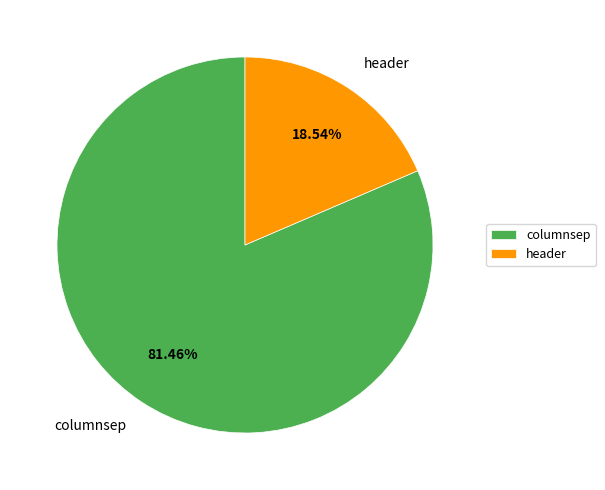

To the nearest percent, what percentage of the pie is header?

19%